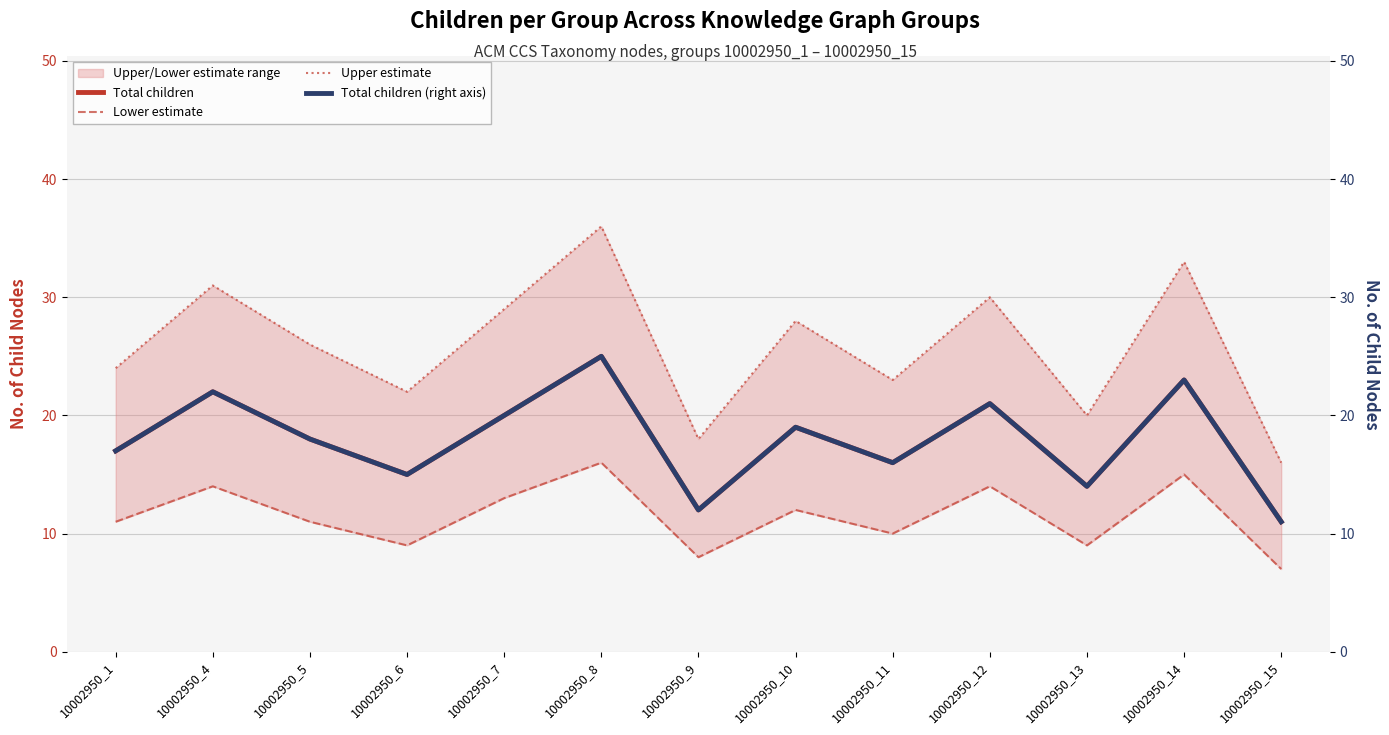

At 10002950_15, list the series in order from largest to smallest.

Upper estimate, Total children, Total children (right axis), Lower estimate